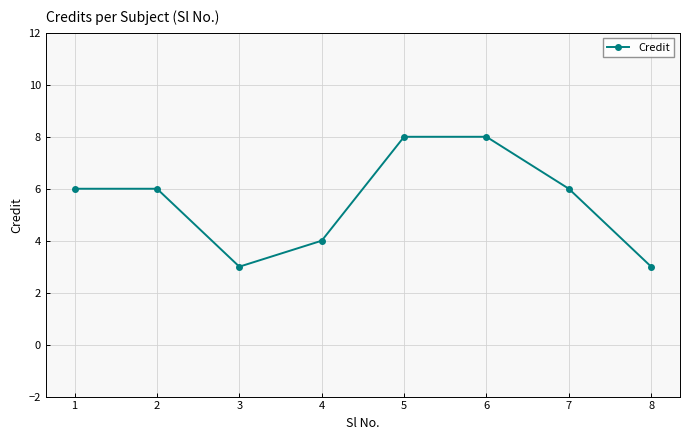

The value at 2 is 2. True or false?

False